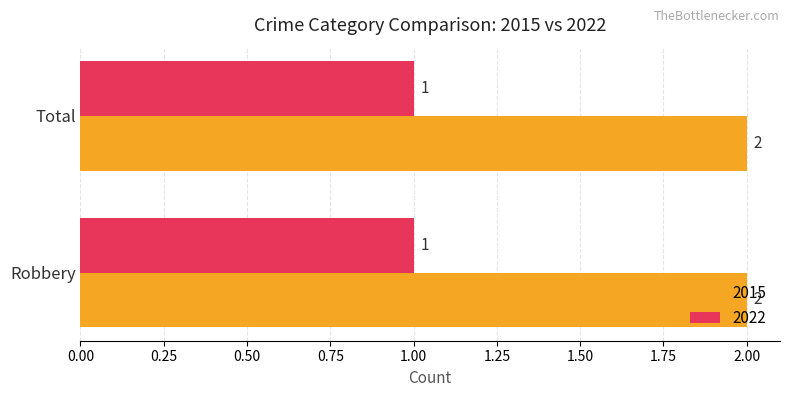

What is the total value across all series at Robbery?

3